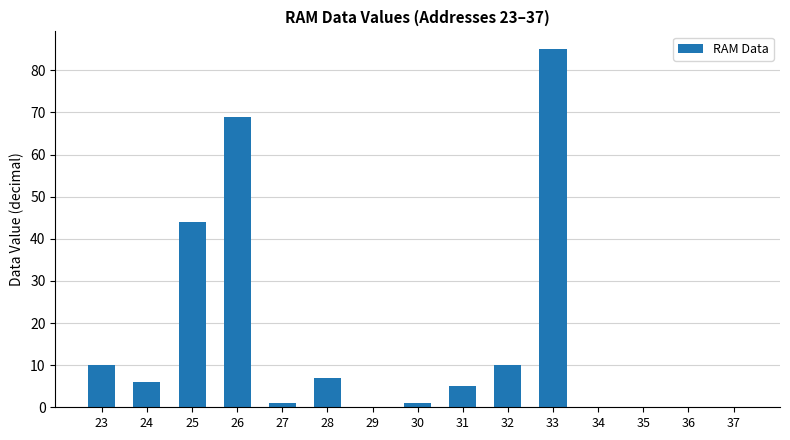

Between 30 and 37, which is larger?

30